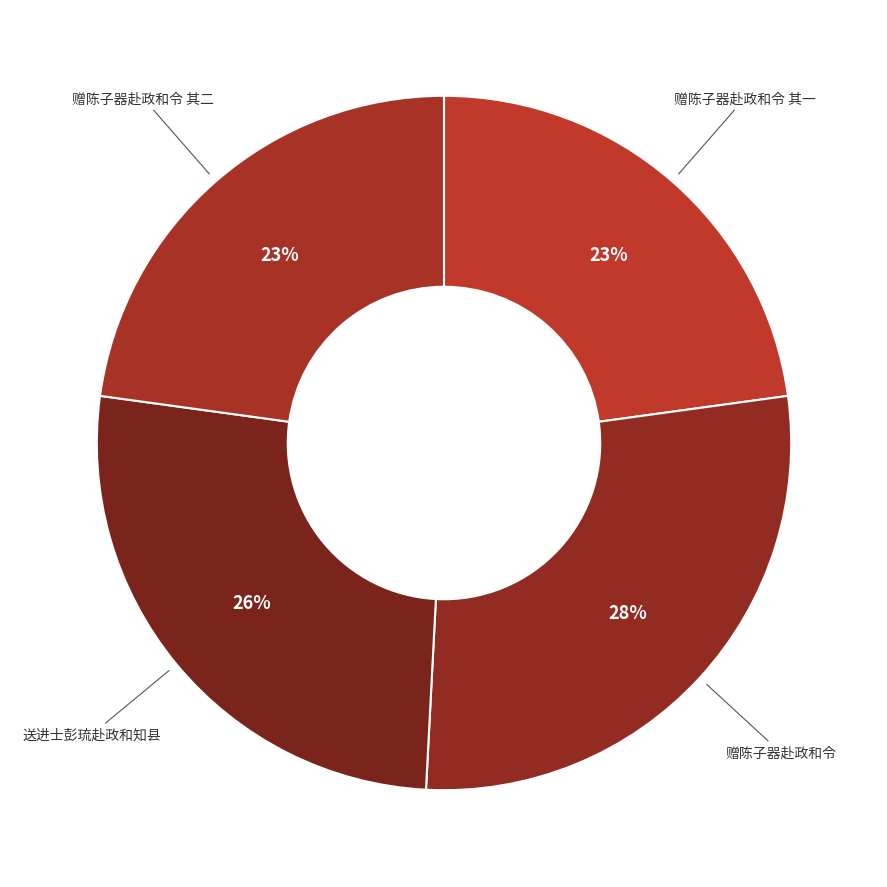

How many slices are in this pie chart?

4